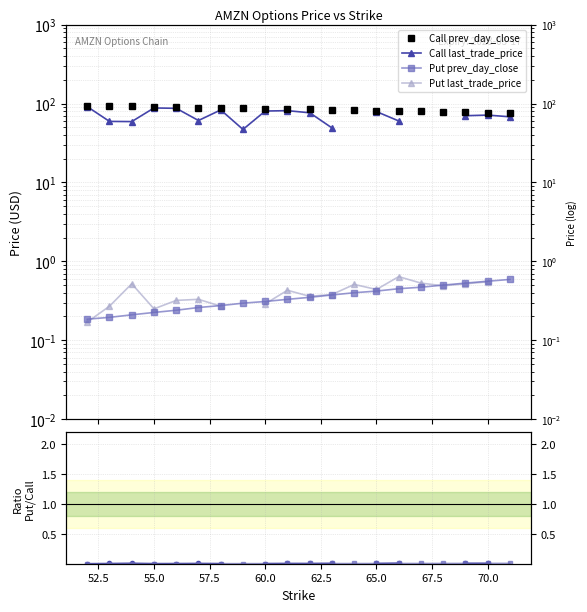

What is the difference between the maximum and minimum values in the Call last_trade_price series?

44.5